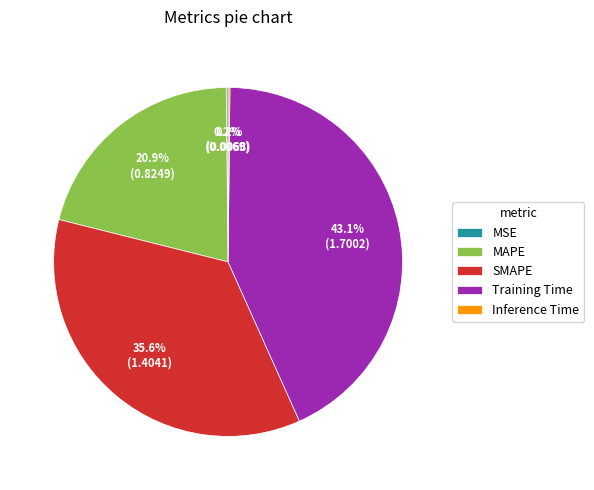

Which slice is the largest?

Training Time